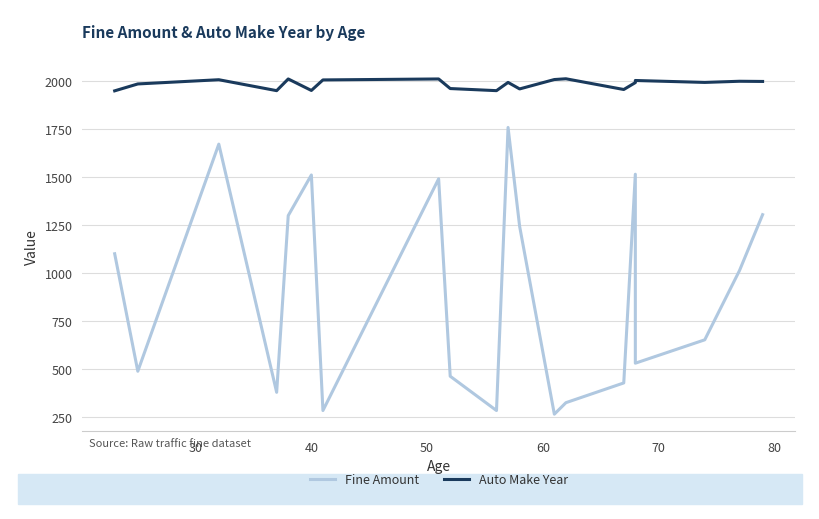

What is the value of the Fine Amount point at the 20th from the left?

1304